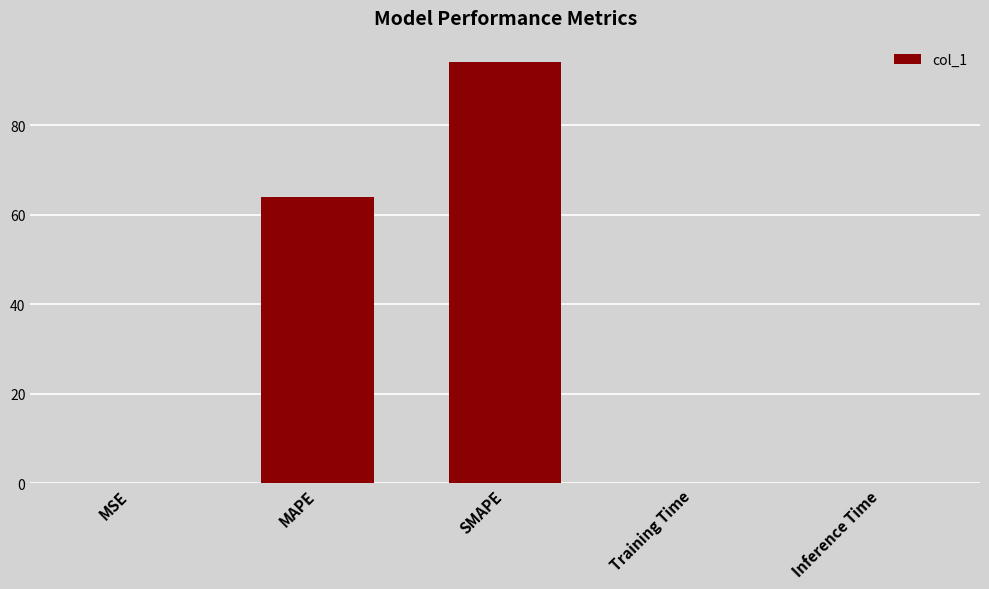

Count the number of data series in this chart.

1